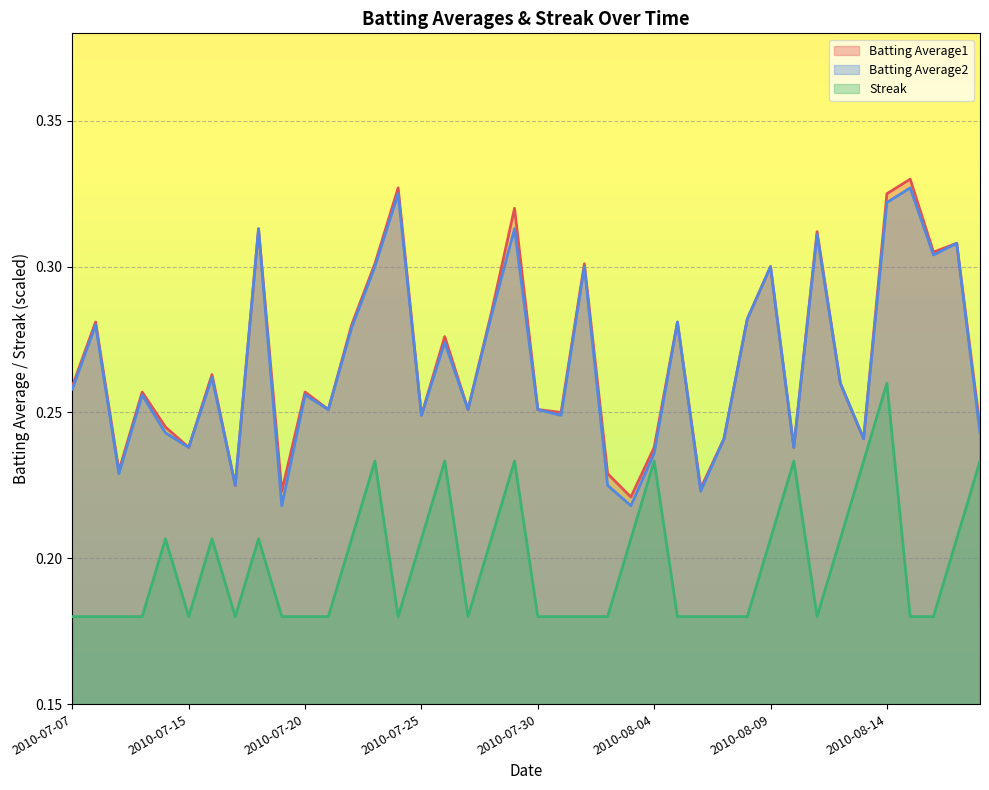

What is the sum of the Batting Average1 values at 2010-07-18 and 2010-07-09?

0.5